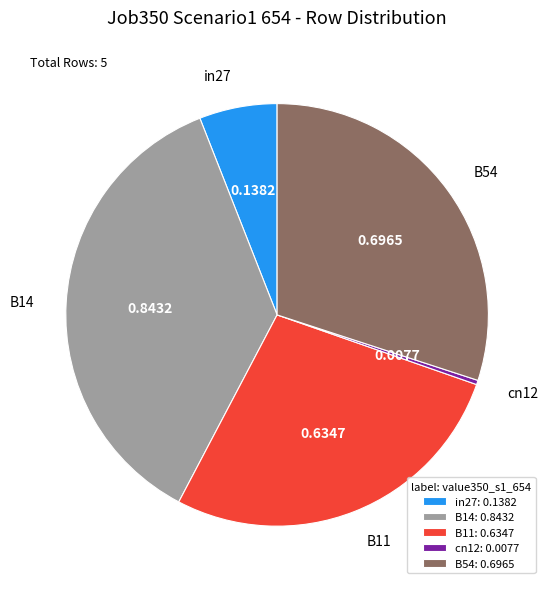

Is there any slice that represents more than half of the pie?

No